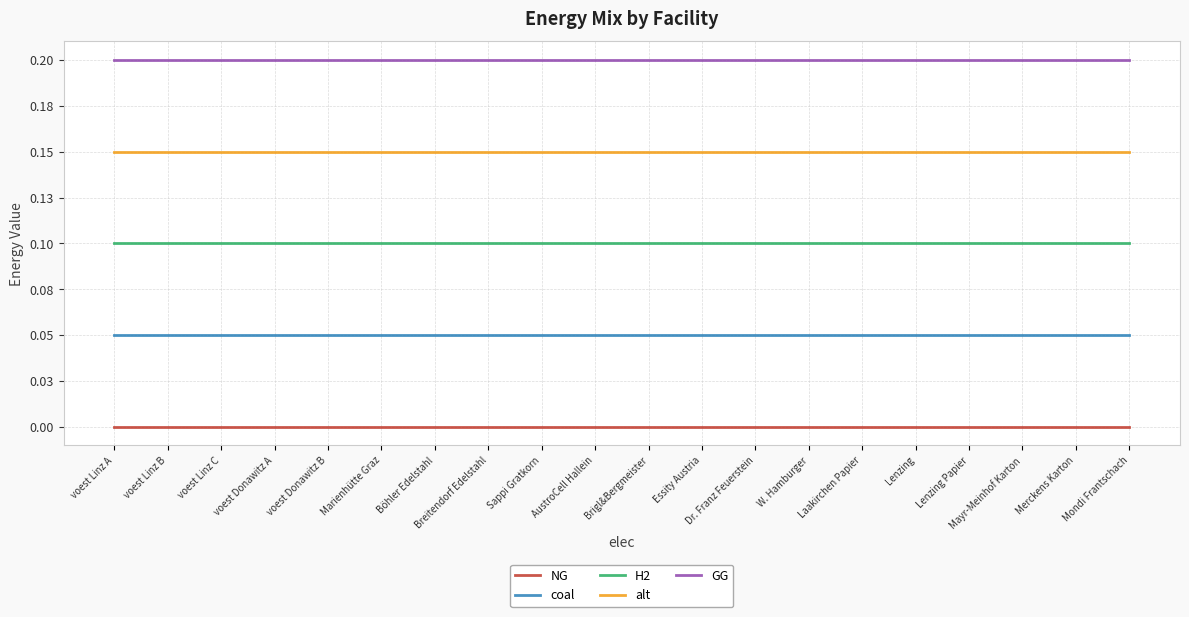

What are all the series names shown in the legend?

NG, coal, H2, alt, GG